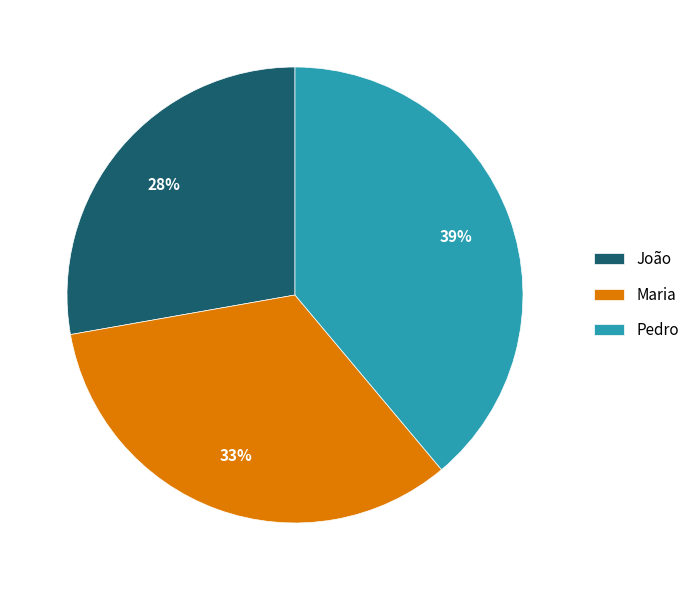

Do João and Maria together represent more than half of the pie?

Yes